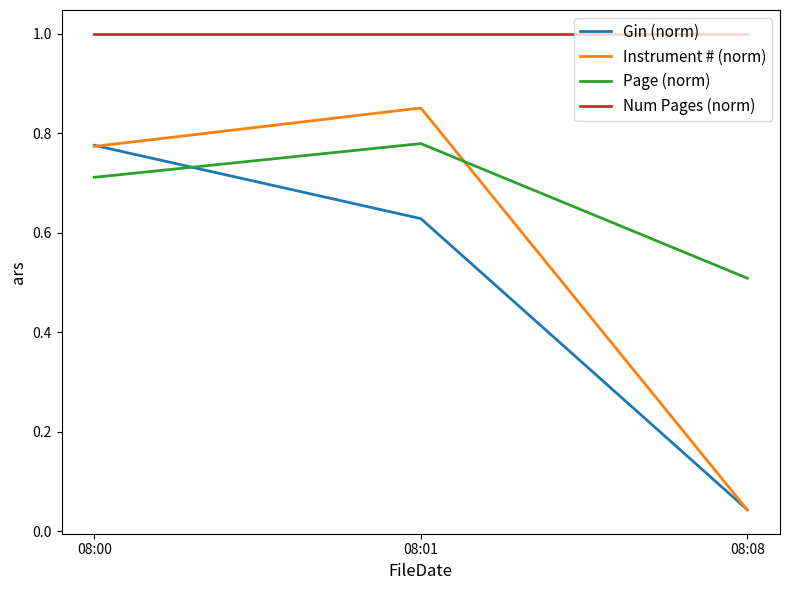

True or false: Instrument # (norm) has a value of 0.1 at 08:08.

False